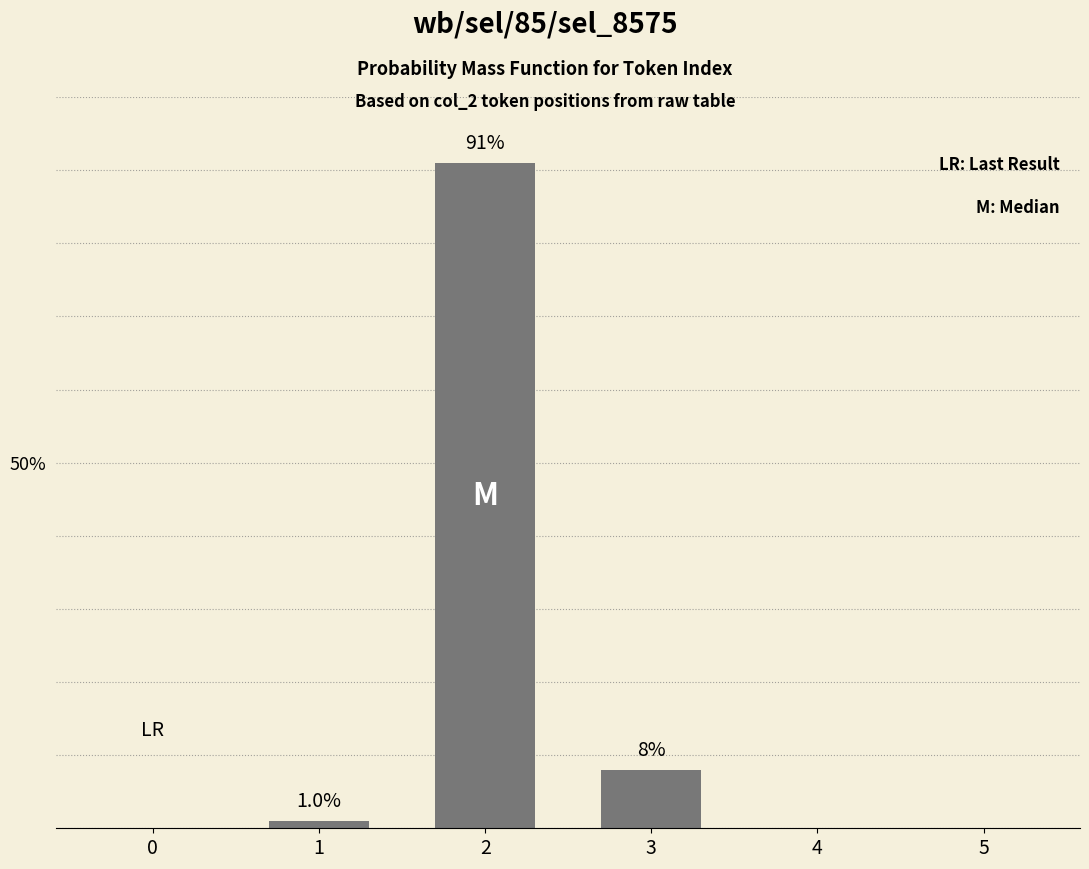

List the labels in order of value, largest first.

2, 3, 1, 0, 4, 5